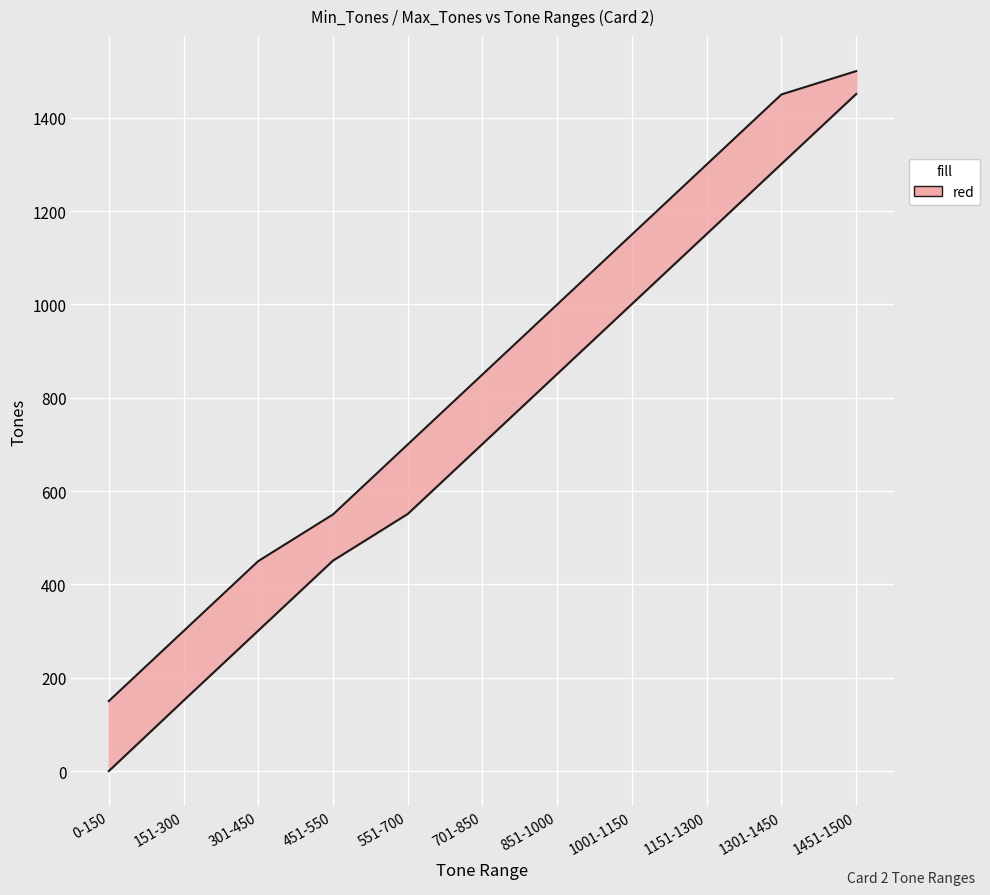

Reading left to right, list all the values displayed in this chart.

Max_Tones: 150	300	450	550	700	850	1000	1150	1300	1450	1500
Min_Tones: 0	151	301	451	551	701	851	1001	1151	1301	1451